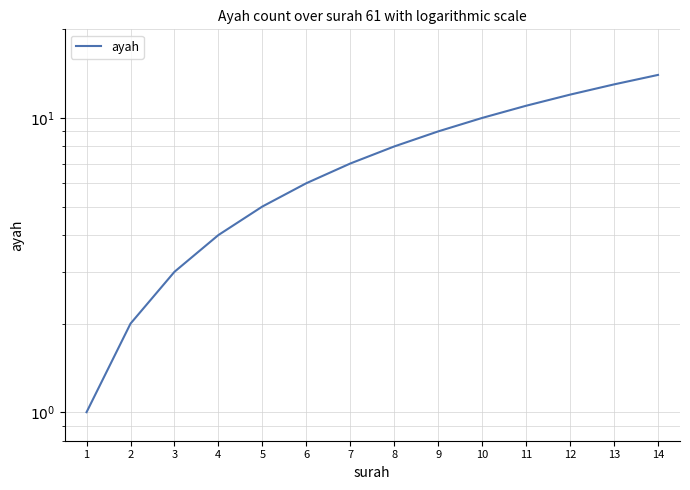

Rank the categories by value from highest to lowest.

14, 13, 12, 11, 10, 9, 8, 7, 6, 5, 4, 3, 2, 1